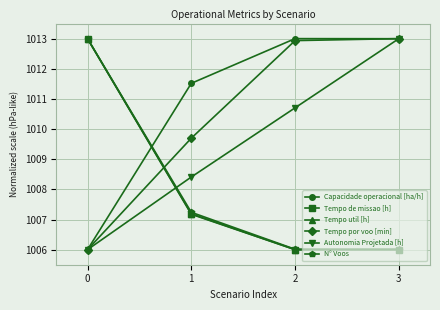

What is the spread (max minus min) of values at 1?

4.3